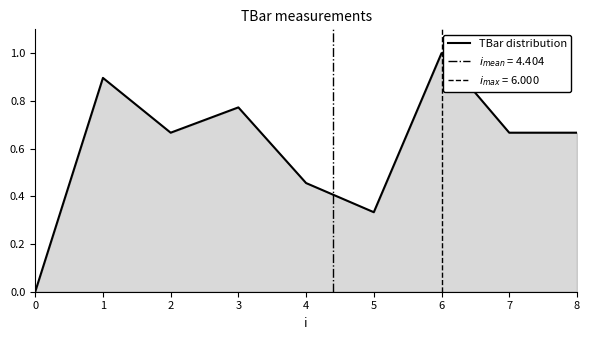

What is the change in value from 0 to 4?

+0.5